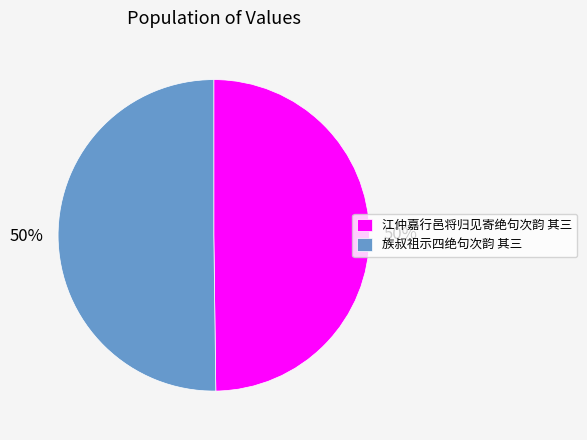

Combined, do 族叔祖示四绝句次韵 其三 and 江仲嘉行邑将归见寄绝句次韵 其三 account for over 50%?

Yes